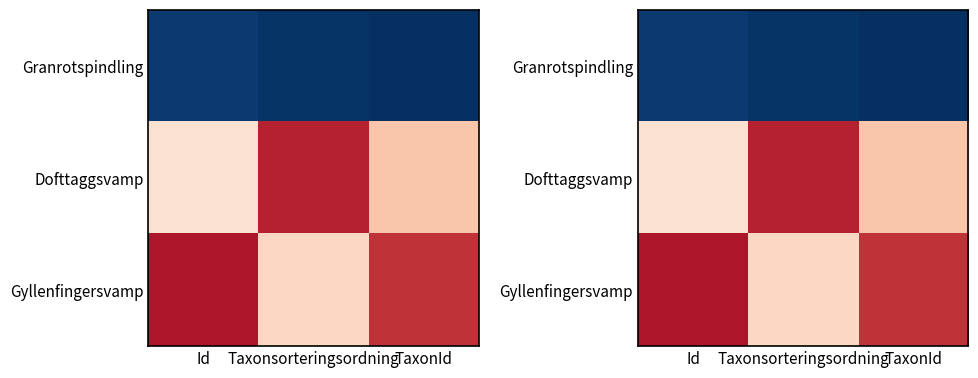

At which category is the sum across all series the highest?

TaxonId